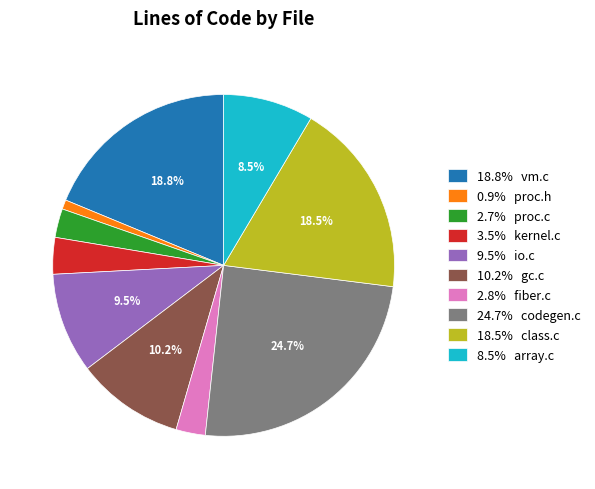

Does any single category account for the majority?

No